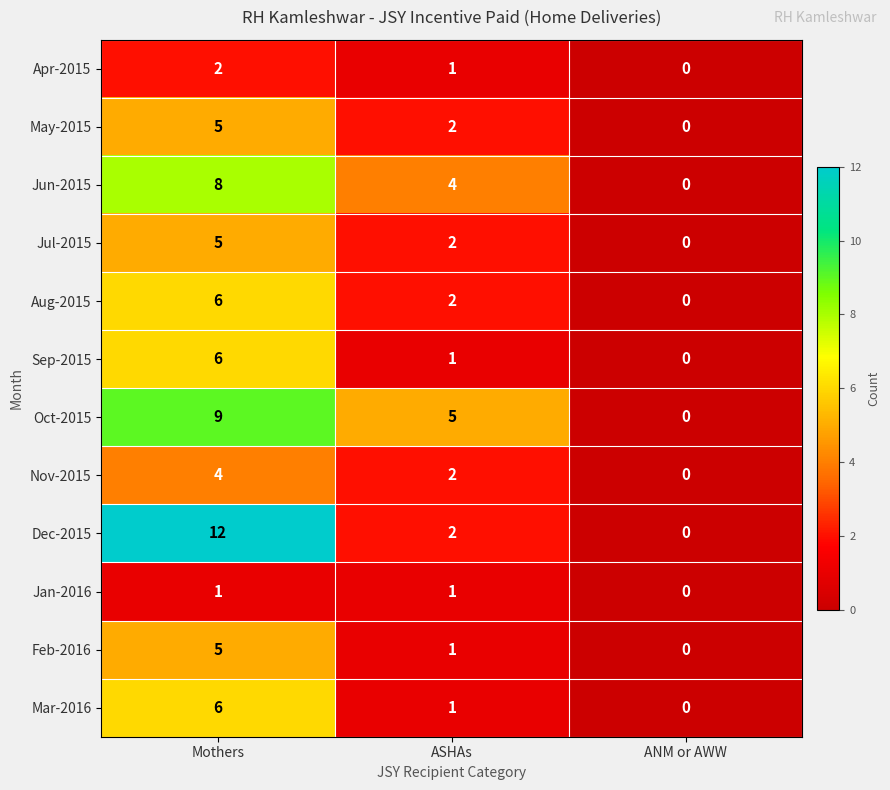

What is the spread (max minus min) of values at ASHAs?

4